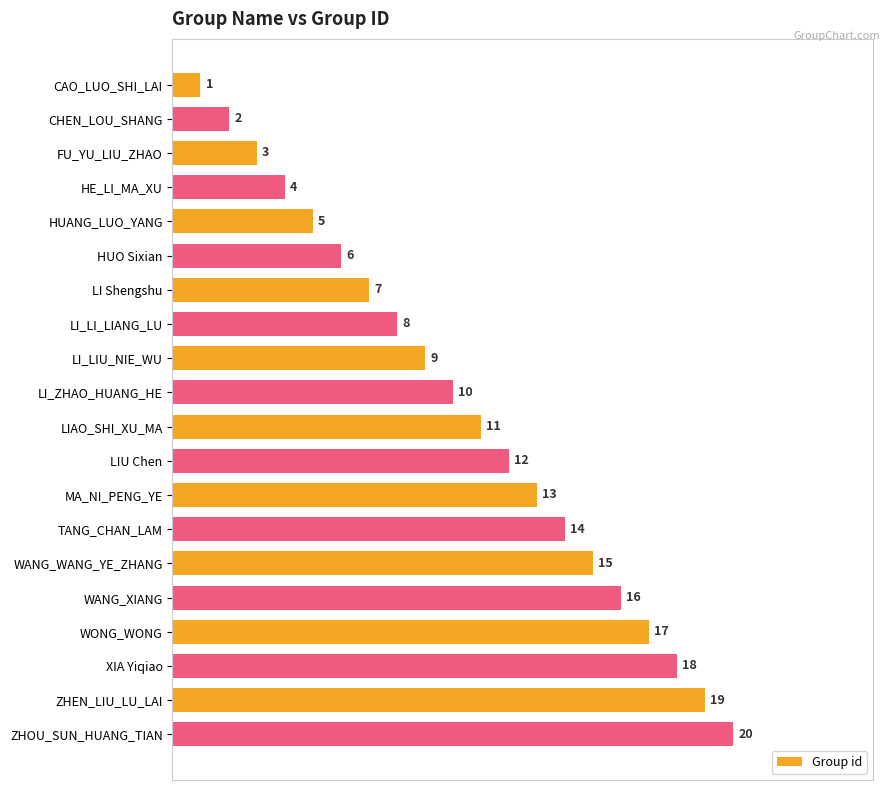

At which category does the chart reach its peak across all series?

ZHOU_SUN_HUANG_TIAN